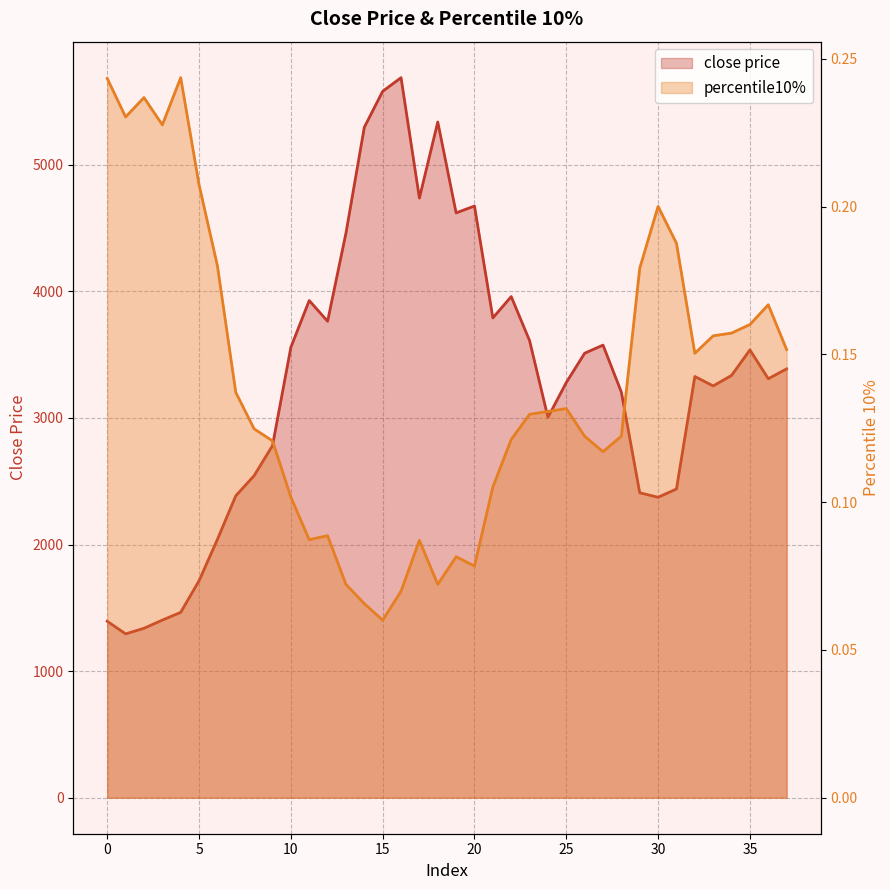

Rank the categories by close price value from lowest to highest.

1, 2, 0, 3, 4, 5, 6, 30, 7, 29, 31, 8, 9, 24, 28, 33, 25, 36, 32, 34, 37, 26, 35, 10, 27, 23, 12, 21, 11, 22, 13, 19, 20, 17, 14, 18, 15, 16